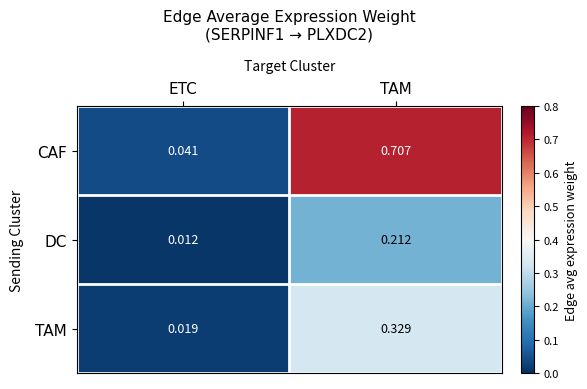

Count the number of data series in this chart.

3